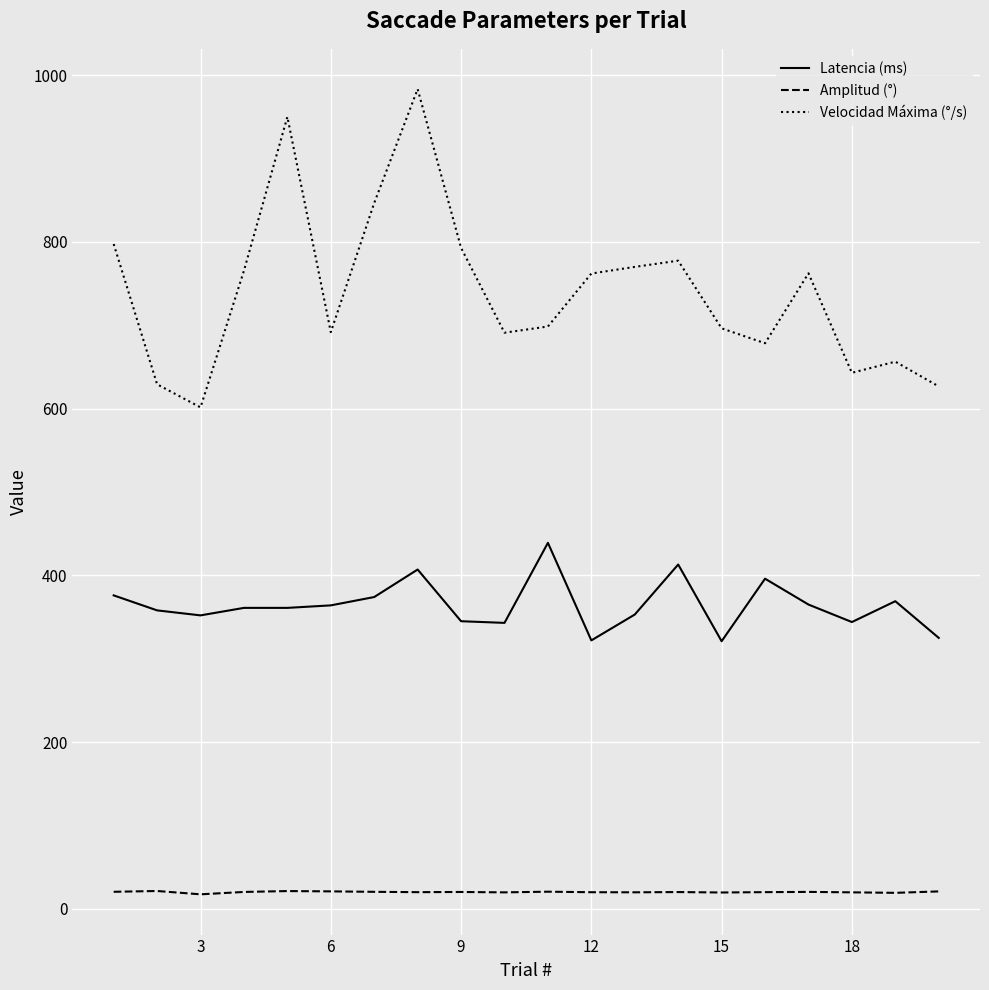

True or false: Velocidad Máxima (°/s) and Latencia (ms) cross at least once.

False